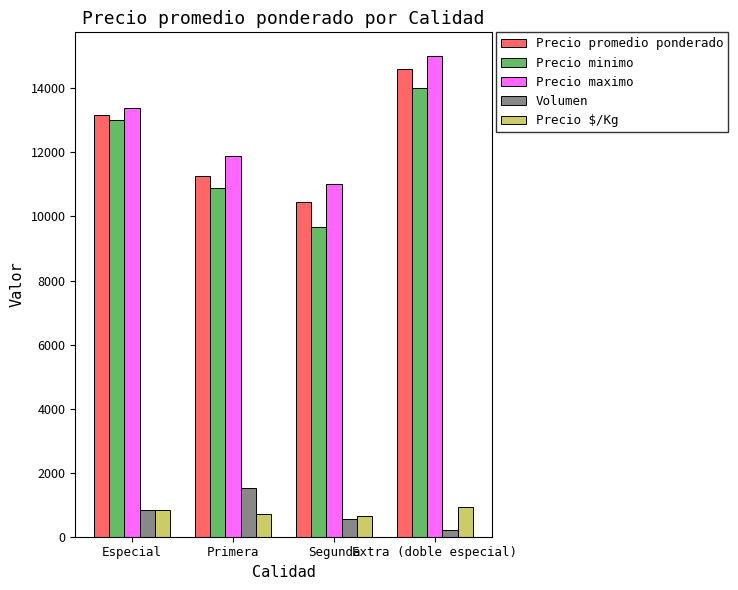

Rank the series by their maximum value, from highest to lowest.

Precio maximo, Precio promedio ponderado, Precio minimo, Volumen, Precio $/Kg